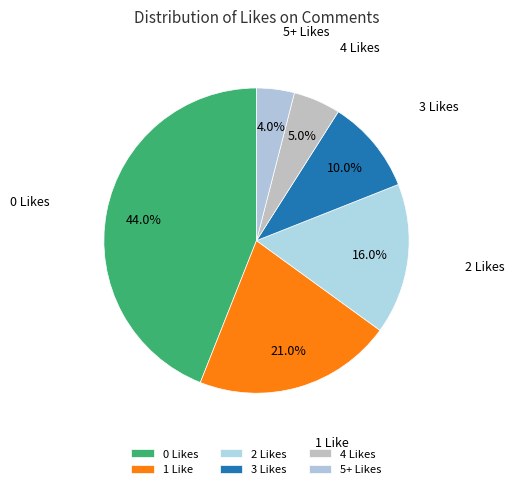

To the nearest percent, what is the combined percentage of 1 Like and 0 Likes?

65%